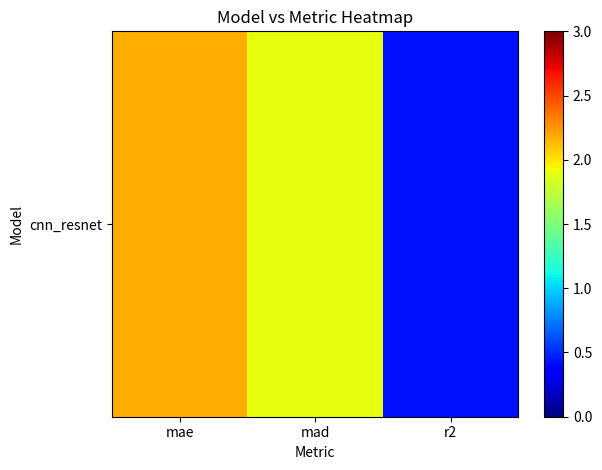

How many series are shown in this chart?

1